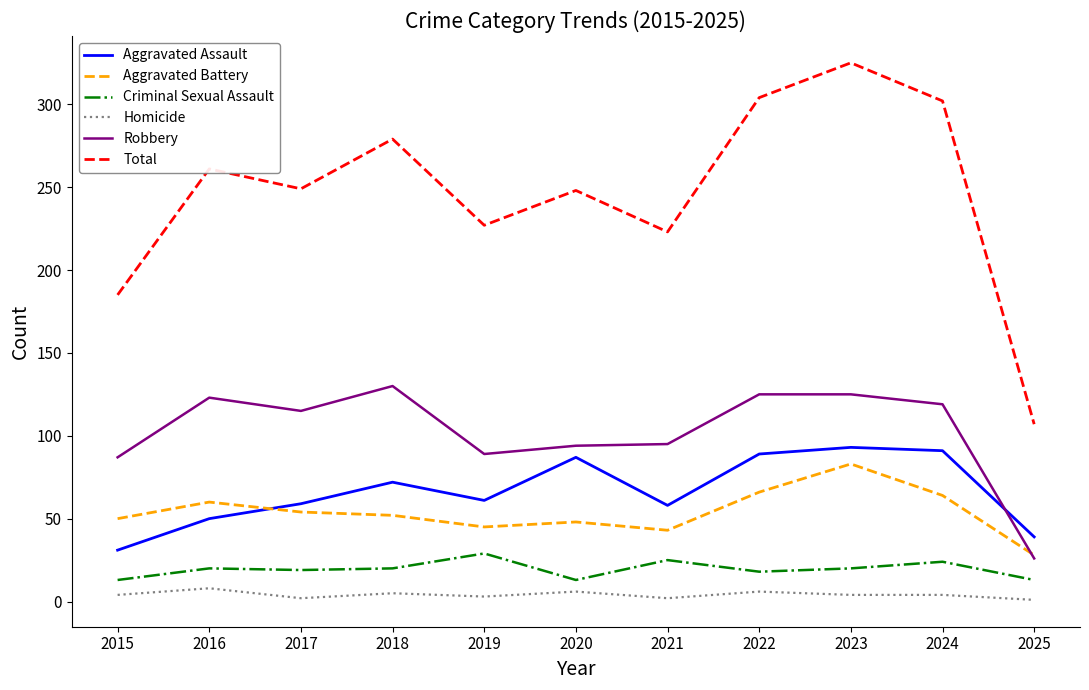

Is it true that Criminal Sexual Assault equals 18 at 2022?

True